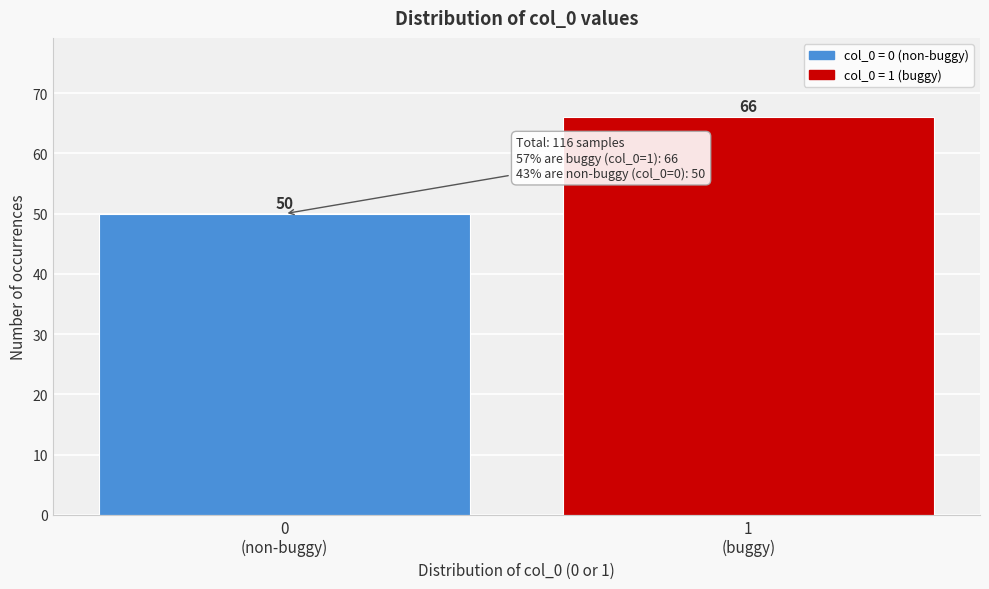

Reading left to right, extract all data points from this chart.

50	66